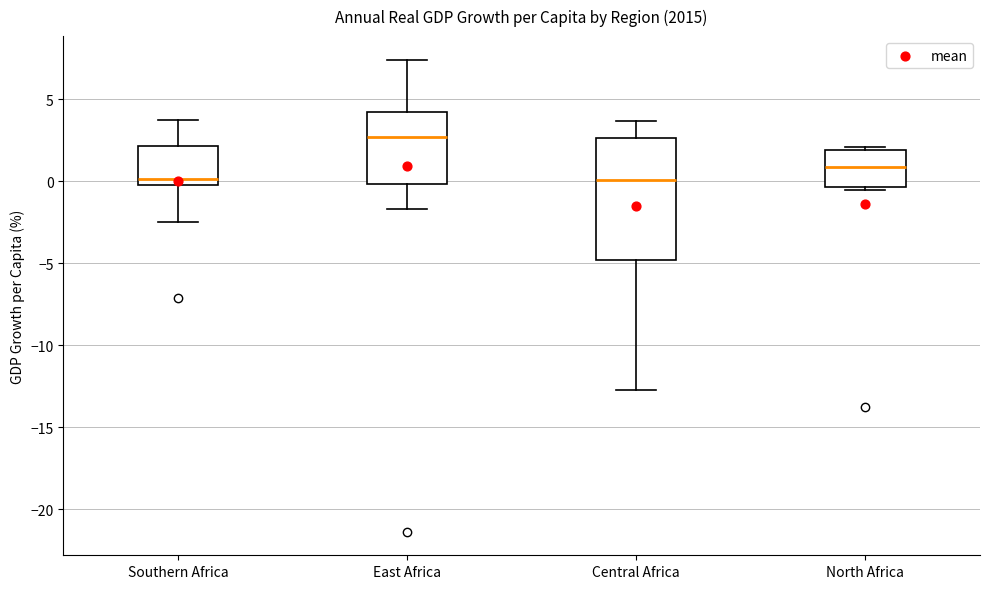

Where does the lower whisker of the box for East Africa end on the y-axis? The values are not printed on the chart, so give them approximately, as read against the axis.

-1.5